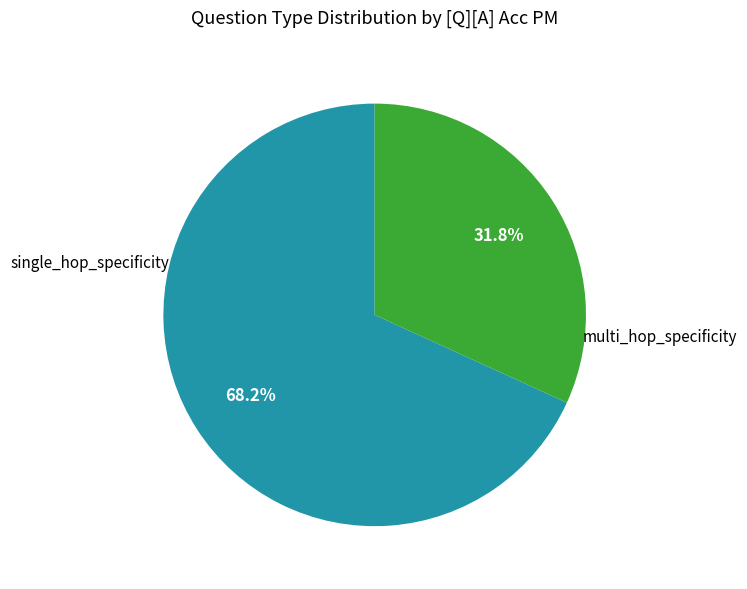

True or false: single_hop_specificity accounts for 21% of the total.

False